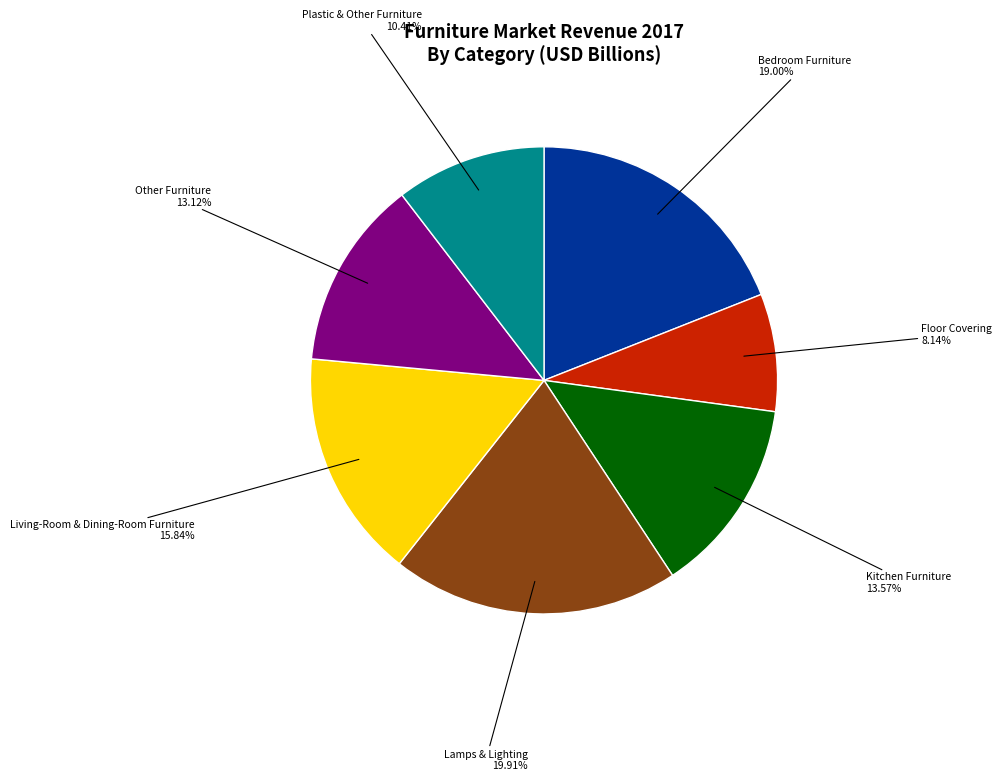

Is there a majority slice in this chart?

No